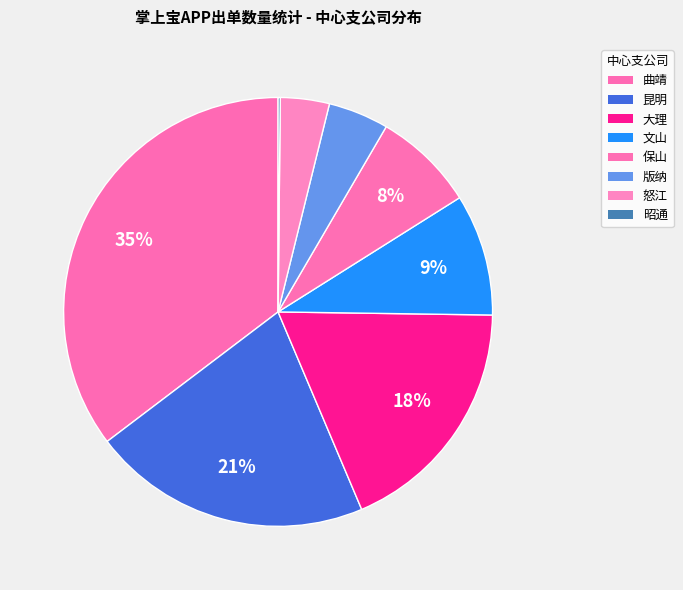

Rank the categories by value from lowest to highest.

昭通, 怒江, 版纳, 保山, 文山, 大理, 昆明, 曲靖